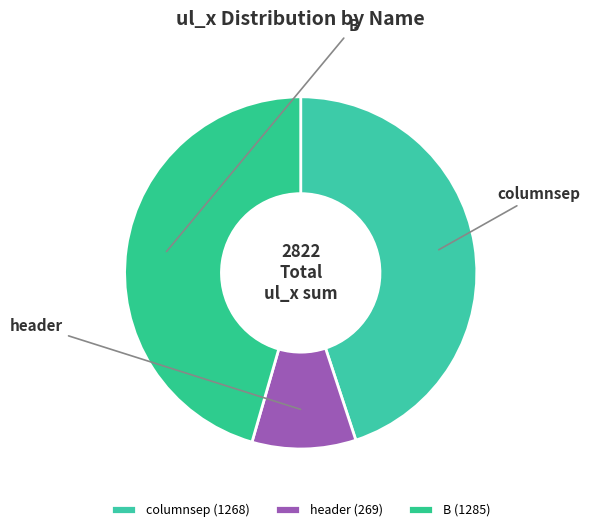

What percentage is NOT represented by header?

90.5%